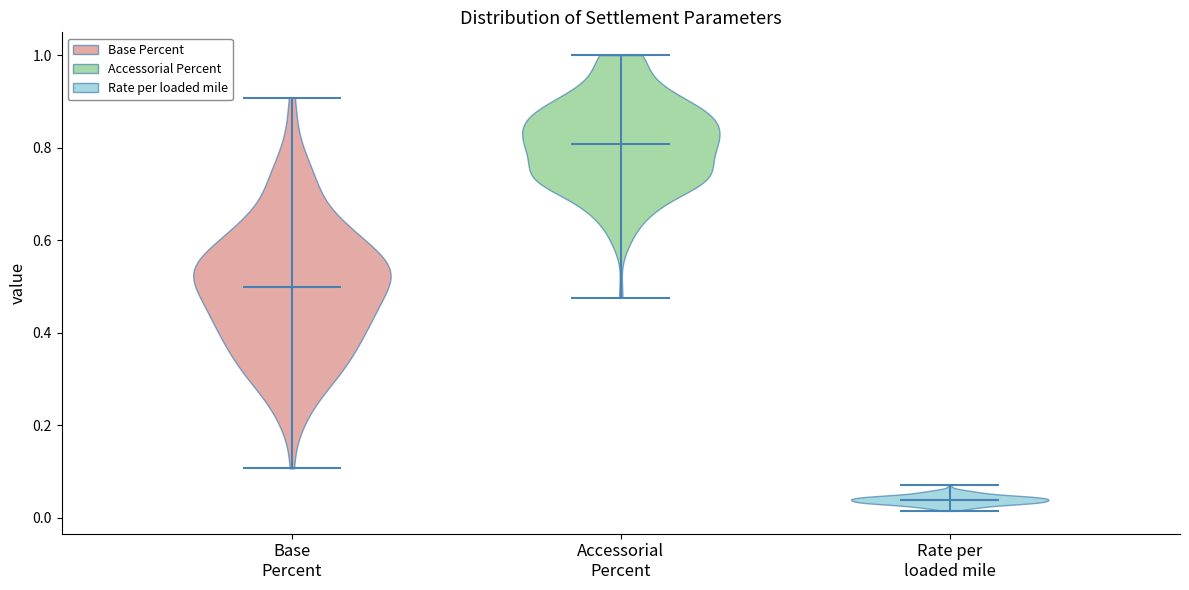

Reading left to right, read every violin against the y-axis: where its median line is, and the lowest and highest points it reaches. The values are not printed on the chart, so give them approximately, as read against the axis.

Base Percent: median line 0.50, lowest point 0.10, highest point 0.90
Accessorial Percent: median line 0.80, lowest point 0.48, highest point 1.00
Rate per loaded mile: median line 0.04, lowest point 0.02, highest point 0.08